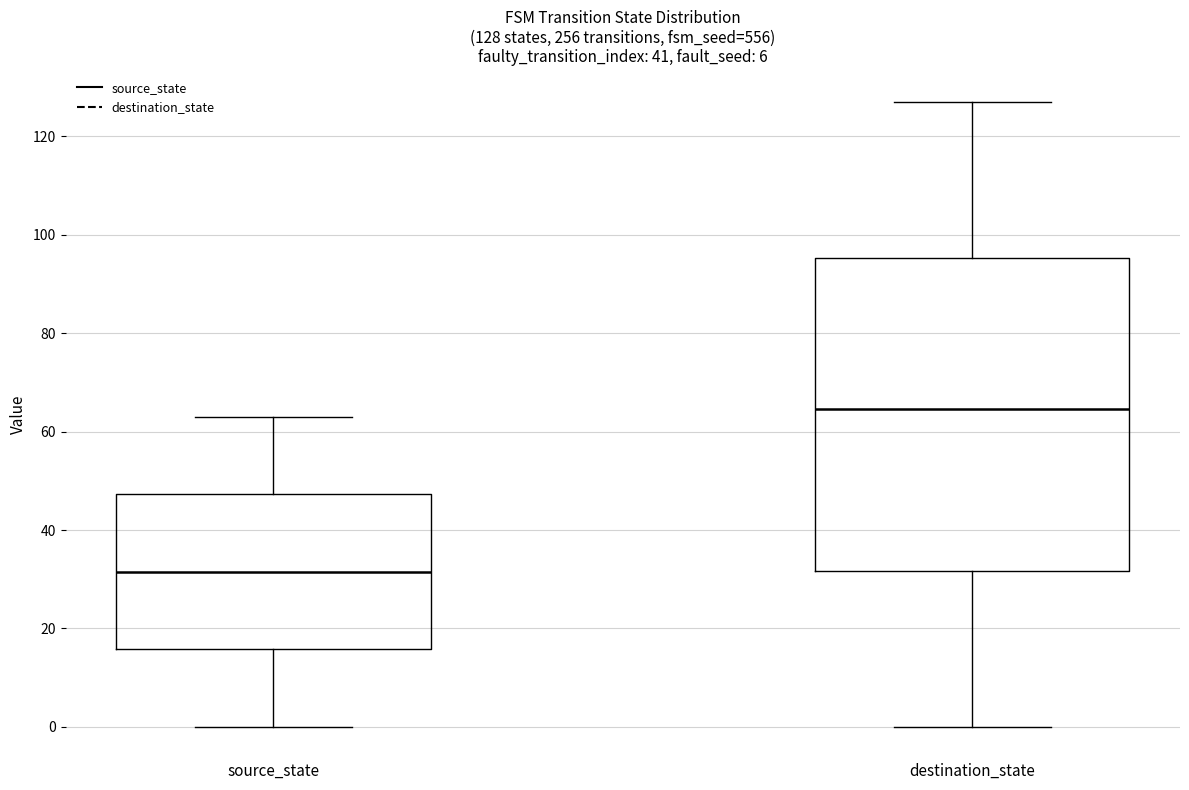

Which box has the highest median line?

destination_state